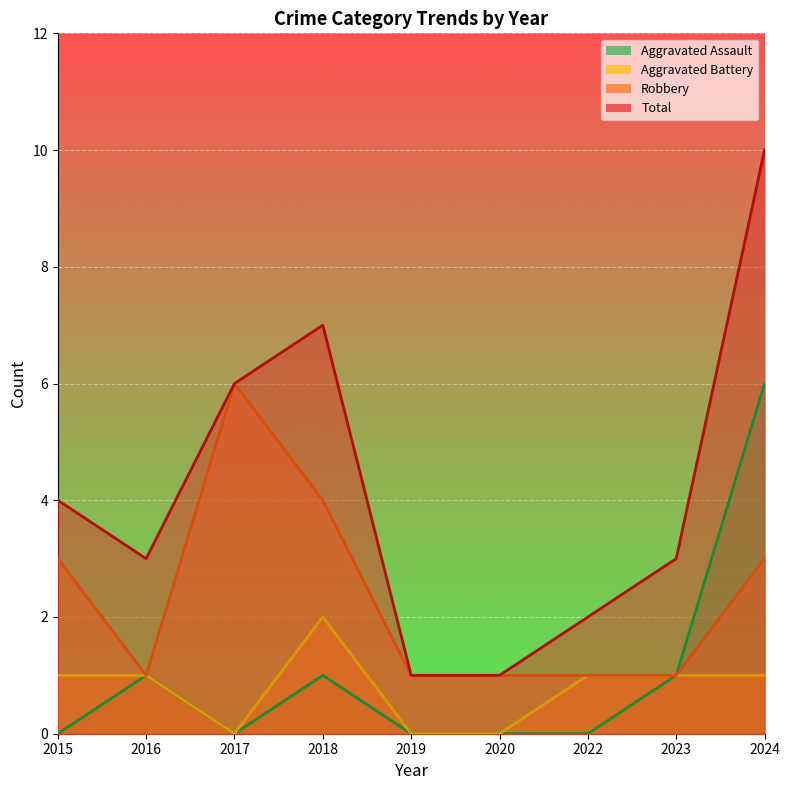

Reading left to right, transcribe all the data shown in this chart.

Aggravated Assault: 0	1	0	1	0	0	0	1	6
Aggravated Battery: 1	1	0	2	0	0	1	1	1
Robbery: 3	1	6	4	1	1	1	1	3
Total: 4	3	6	7	1	1	2	3	10